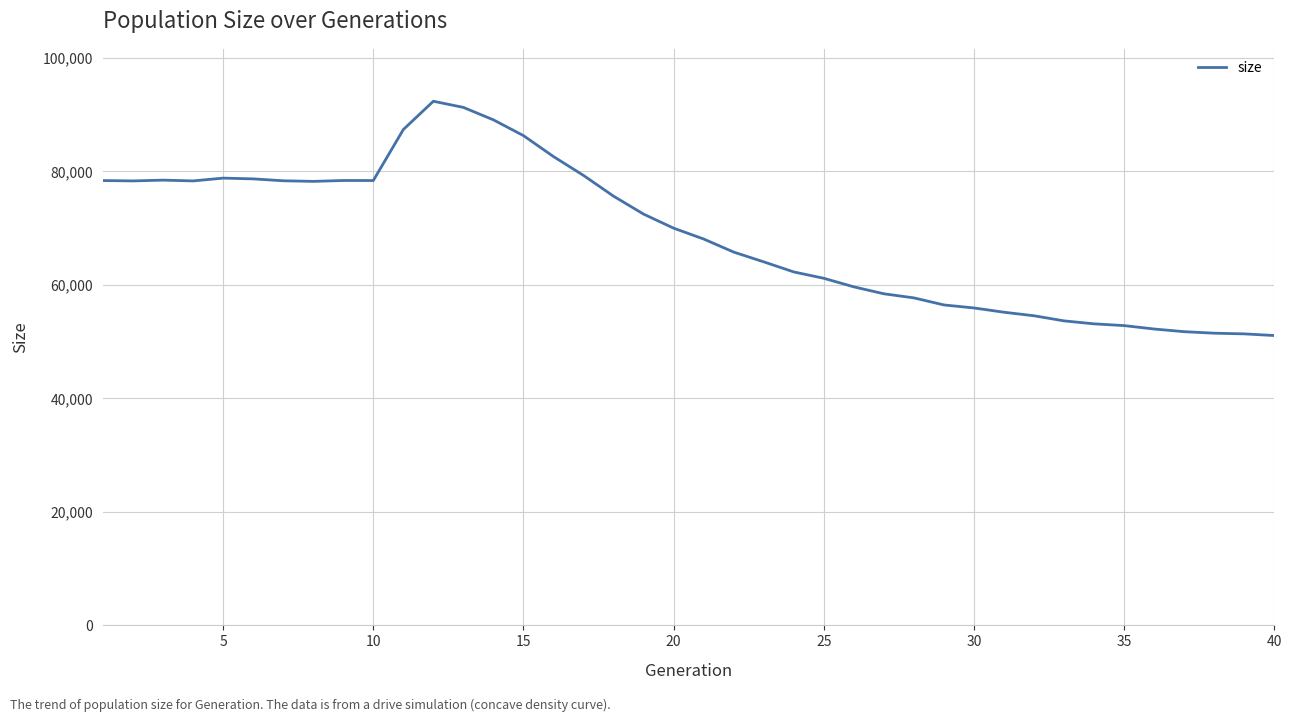

What is the smallest value displayed?

51082